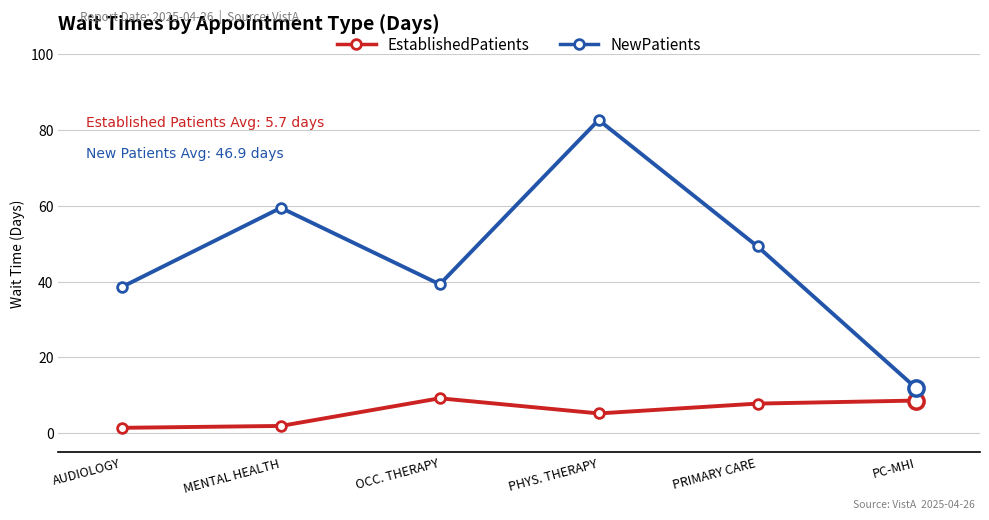

Read the NewPatients value at MENTAL HEALTH.

59.5